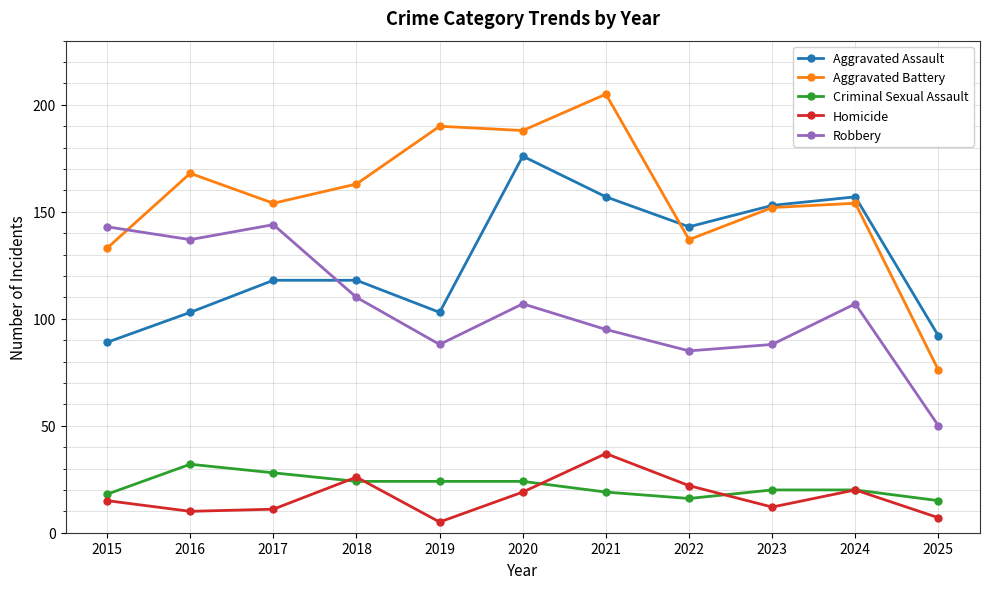

Read the Criminal Sexual Assault value at 2025, to the nearest 10.

20